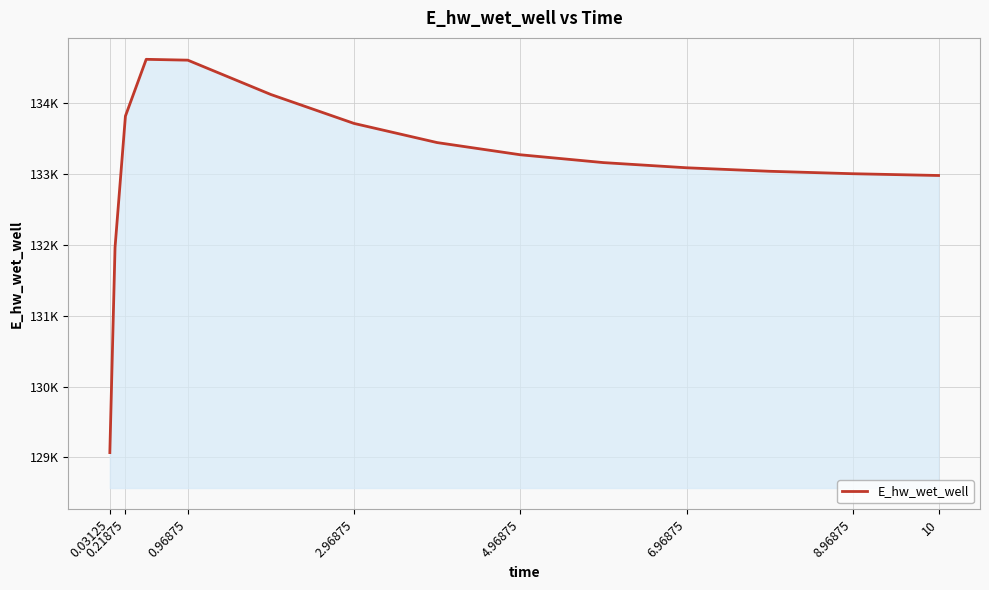

How many data points are less than 133161?

7